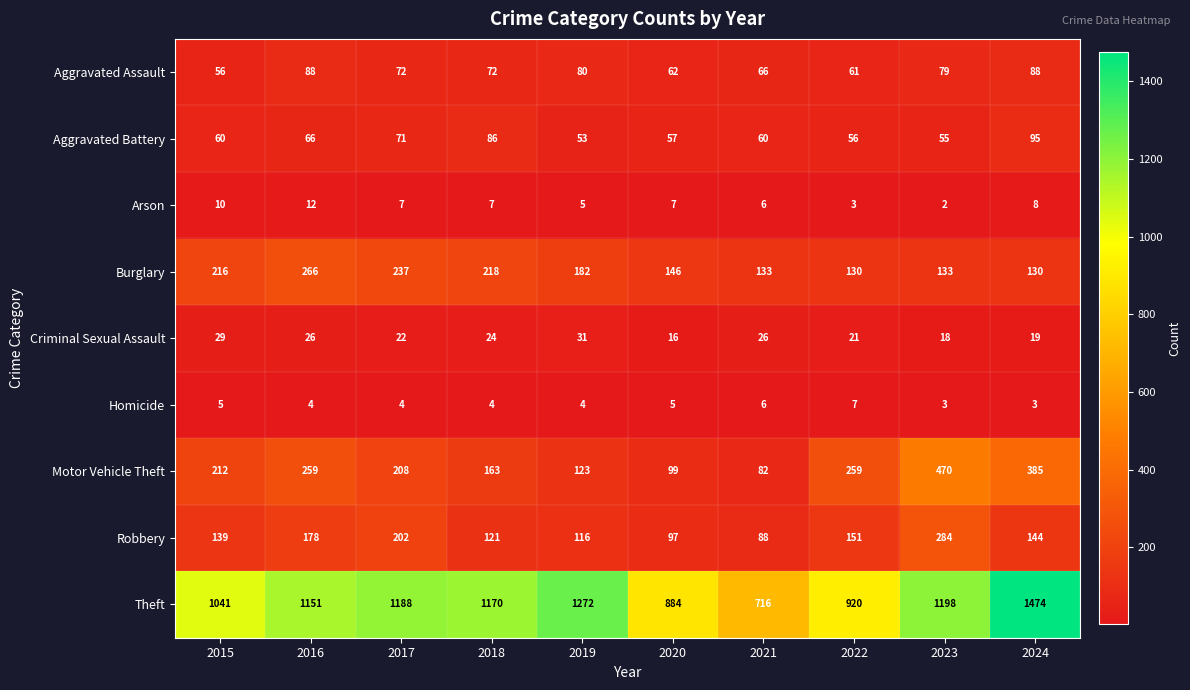

What is the sum of all Aggravated Battery values?

659